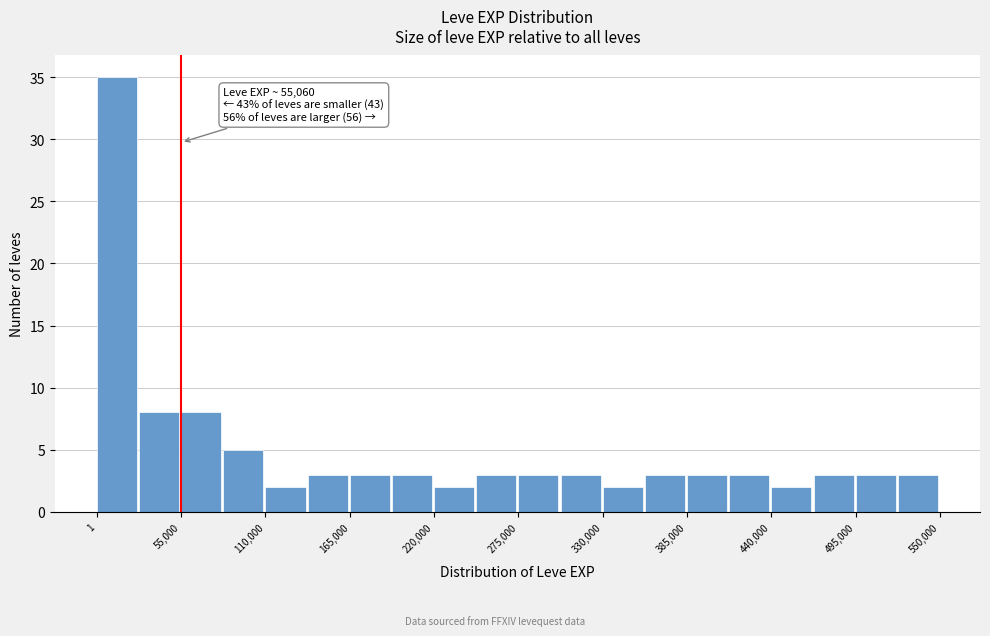

Around what value on the x-axis is the tallest bar? Give the approximate position of its centre, as read against the axis.

10000